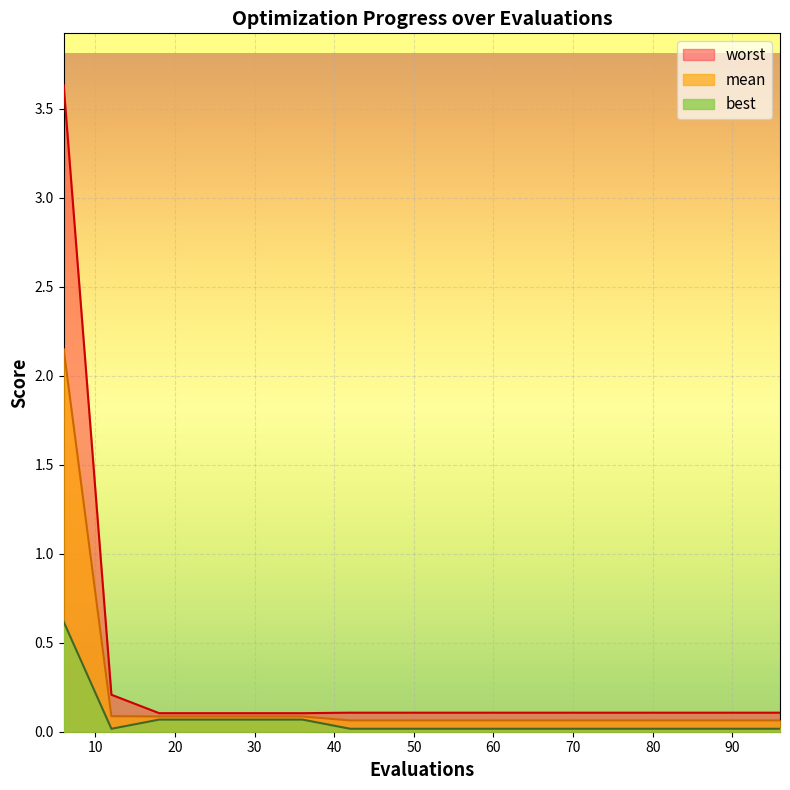

Reading left to right, what are all the values shown in this chart?

mean: 2.1	0.1	0.1	0.1	0.1	0.1	0.1	0.1	0.1	0.1	0.1	0.1	0.1	0.1	0.1	0.1
best: 0.6	0.0	0.1	0.1	0.1	0.1	0.0	0.0	0.0	0.0	0.0	0.0	0.0	0.0	0.0	0.0
worst: 3.6	0.2	0.1	0.1	0.1	0.1	0.1	0.1	0.1	0.1	0.1	0.1	0.1	0.1	0.1	0.1